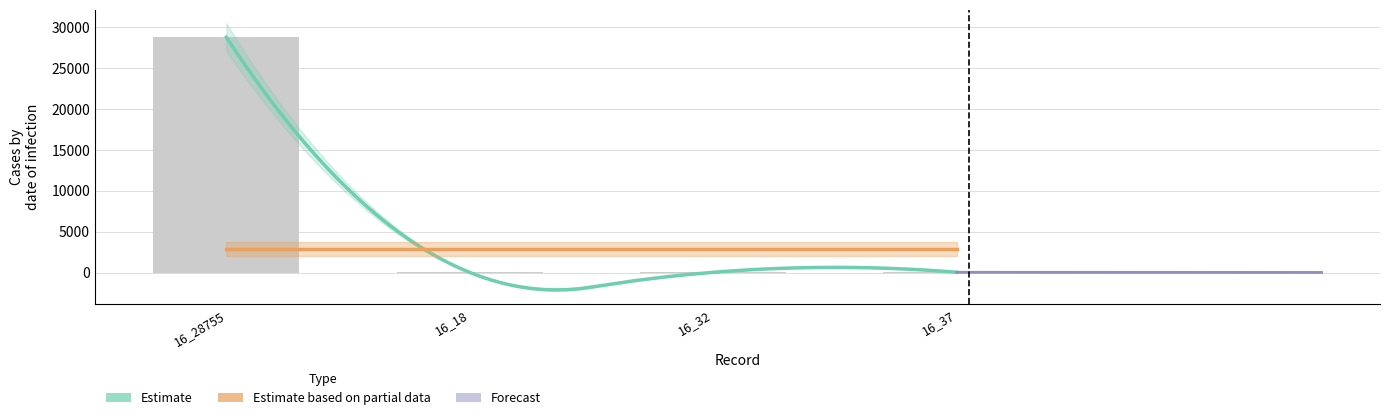

How many bars are there in total?

4